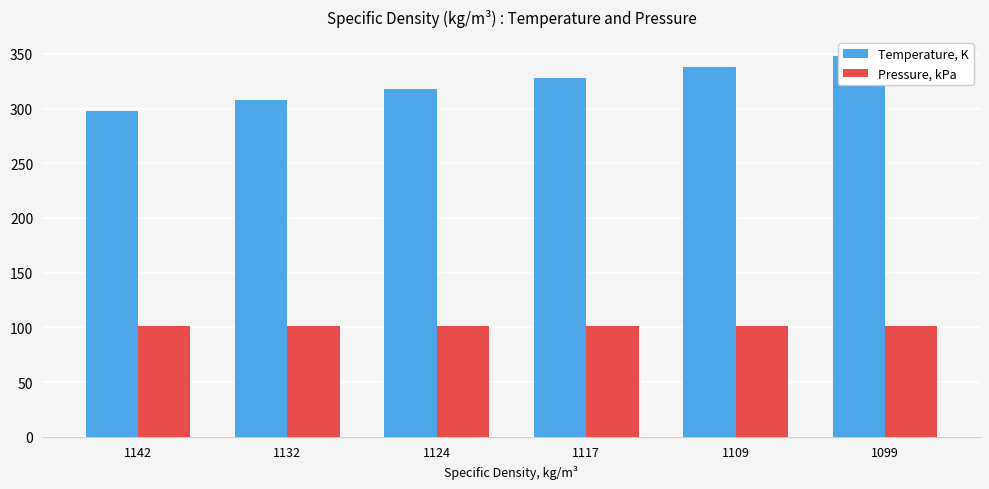

Reading left to right, list all the values displayed in this chart.

Temperature, K: 1142=298.1	1132=308.1	1124=318.1	1117=328.1	1109=338.1	1099=348.1
Pressure, kPa: 1142=101.3	1132=101.3	1124=101.3	1117=101.3	1109=101.3	1099=101.3